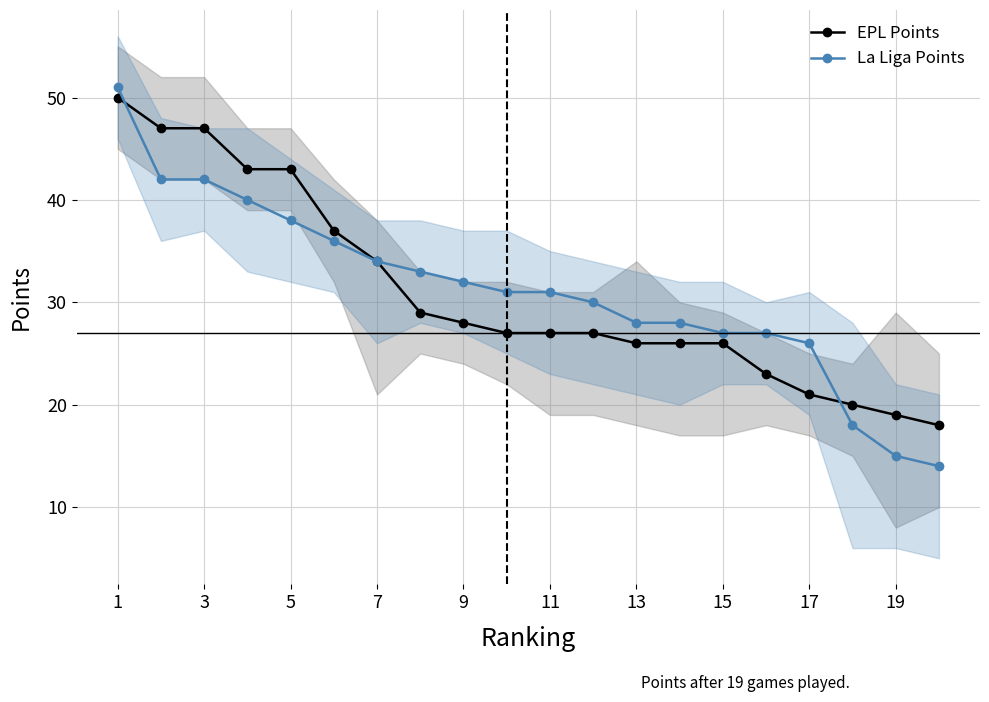

True or false: EPL Points has a value of 43 at 11.

False